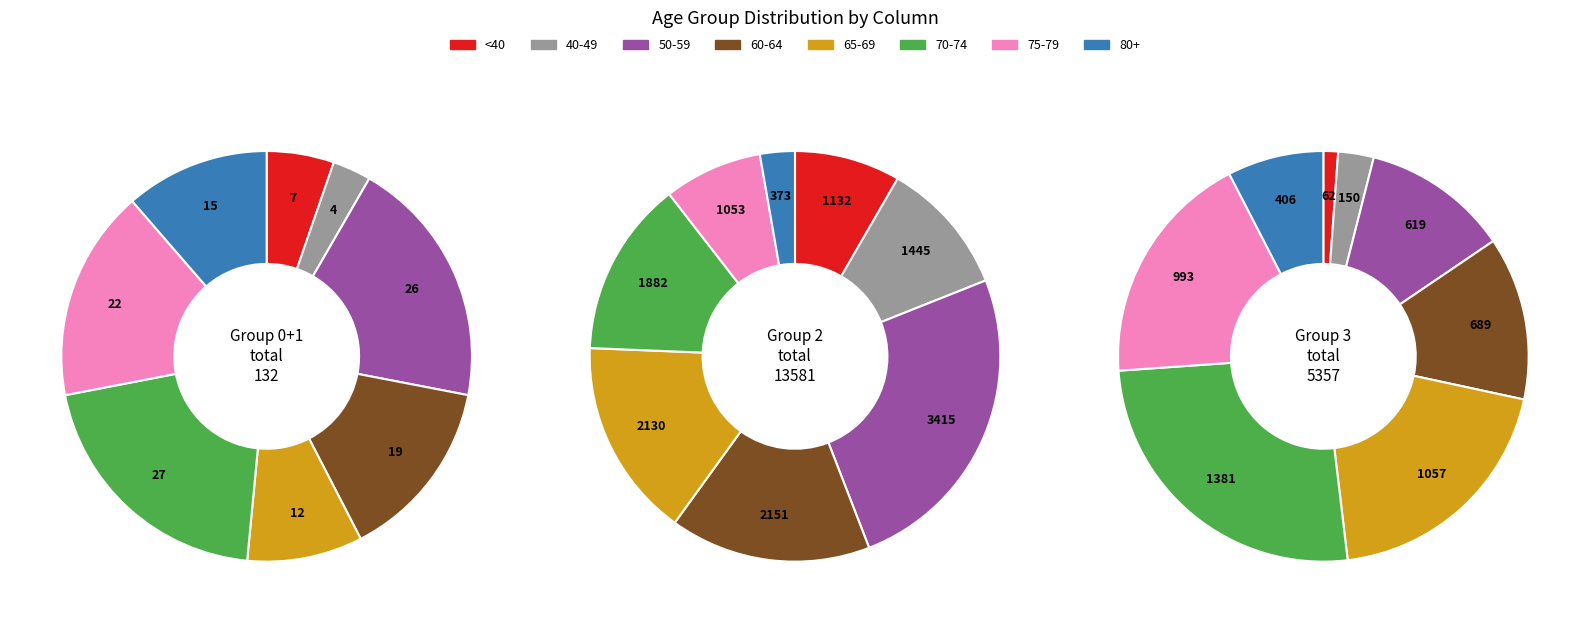

Does 70 - 74 represent more than half of the total?

No